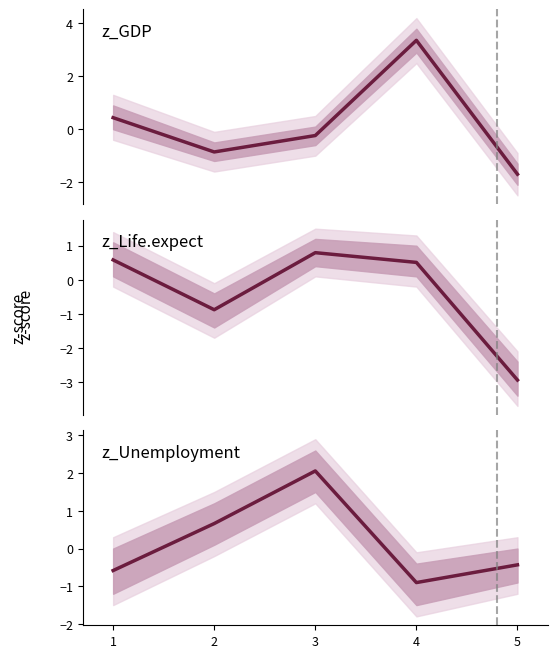

How many categories are shown in the chart?

5